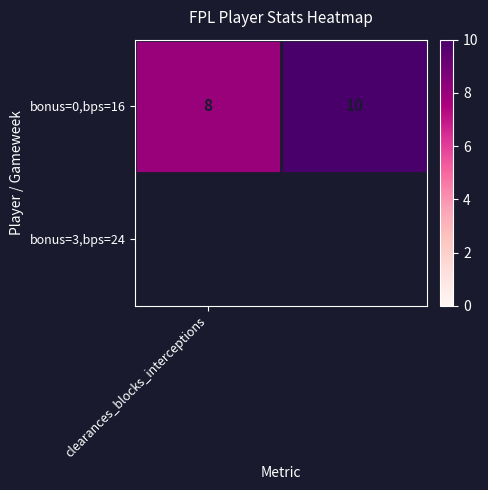

Reading left to right, list all the values displayed in this chart.

8	10